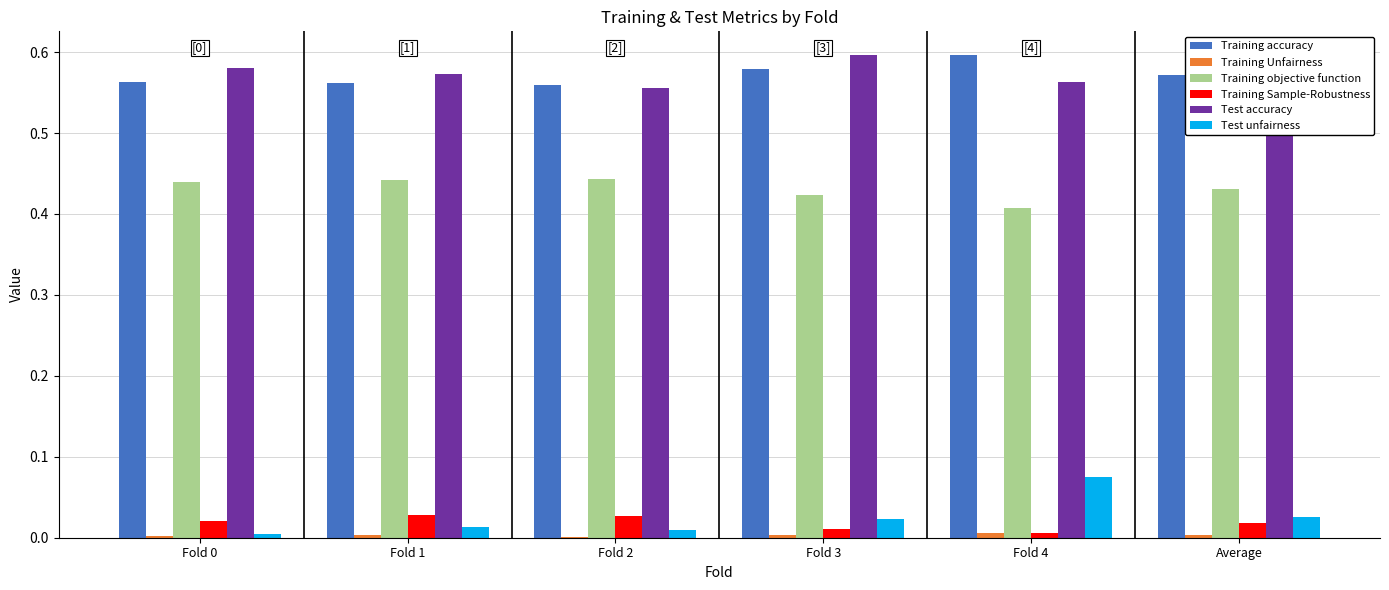

True or false: Test accuracy has a value of 0.3 at Fold 4.

False